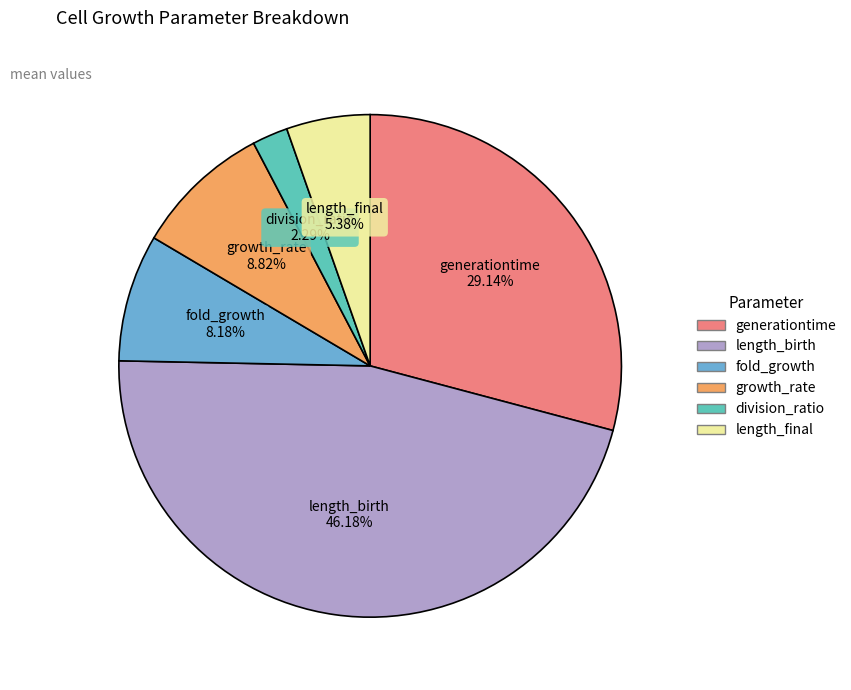

Is fold_growth the majority of the pie?

No